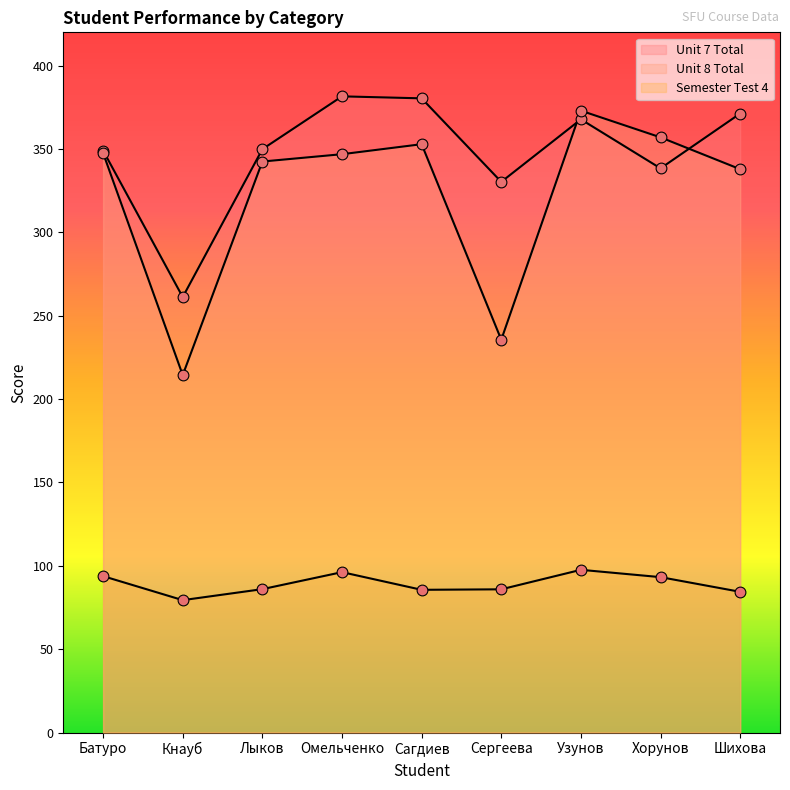

What are all the series names shown in the legend?

Unit 7 Total, Unit 8 Total, Semester Test 4